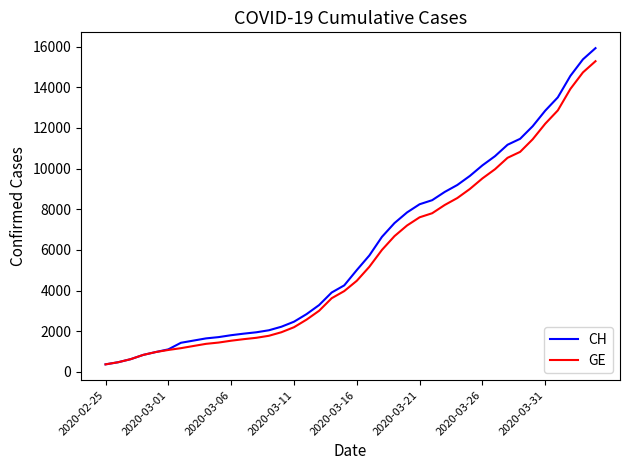

What is the difference between the maximum and minimum values in the CH series?

15551